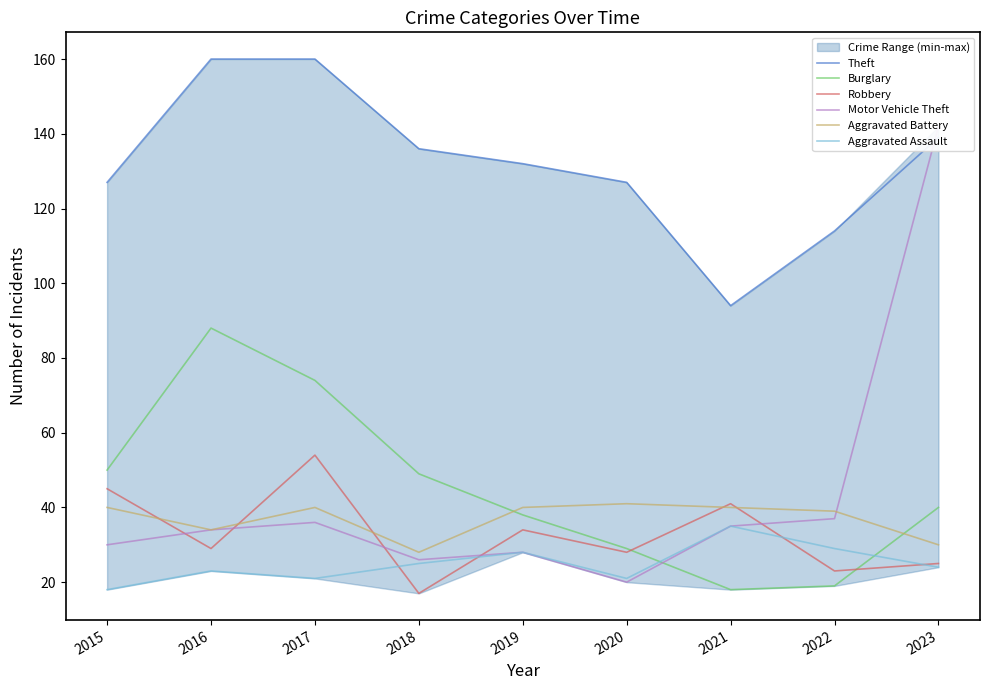

Which series has the largest total across all categories?

Theft